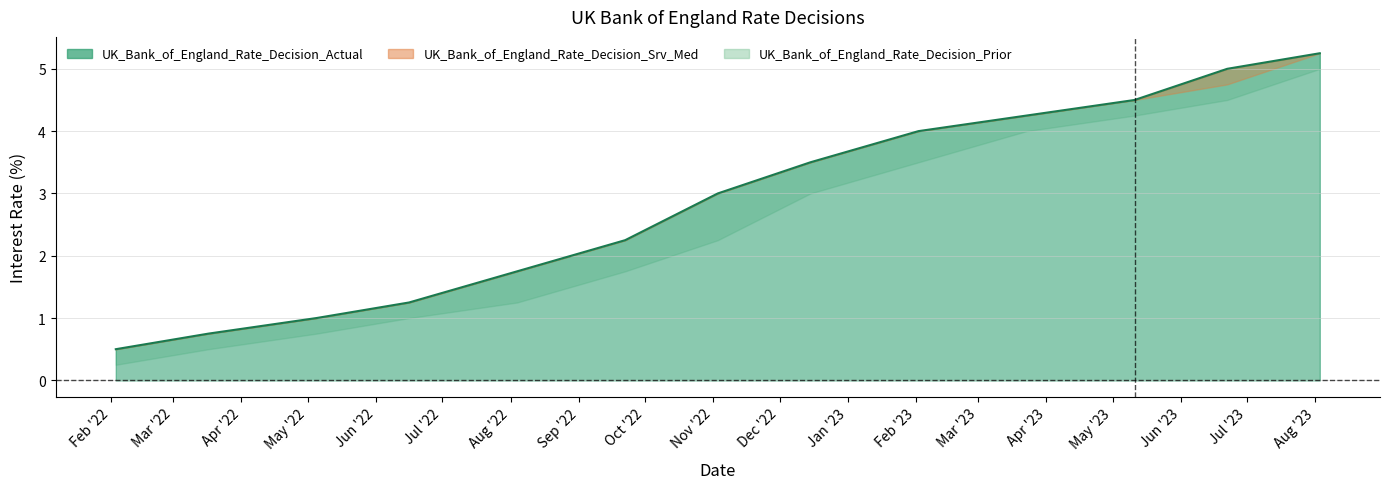

The value of UK_Bank_of_England_Rate_Decision_Srv_Med at 2022-11-03 is 3.0. True or false?

True